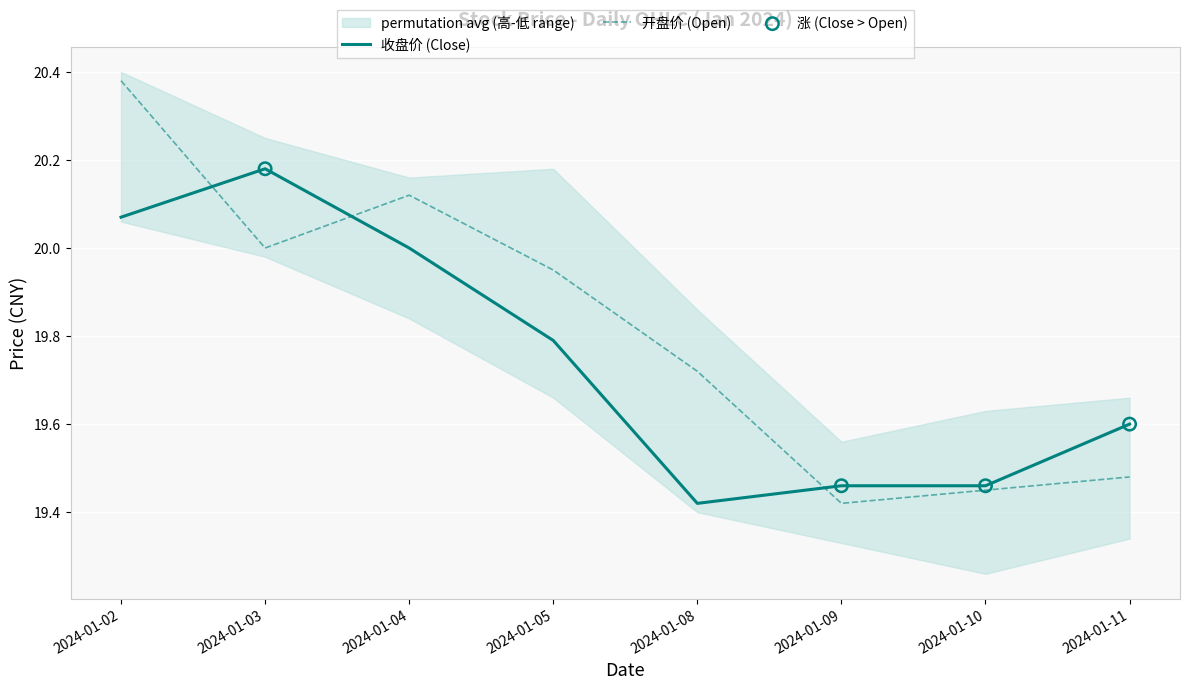

Is the value of 开盘 at 2024-01-09 greater than the value of 收盘 at 2024-01-05?

No